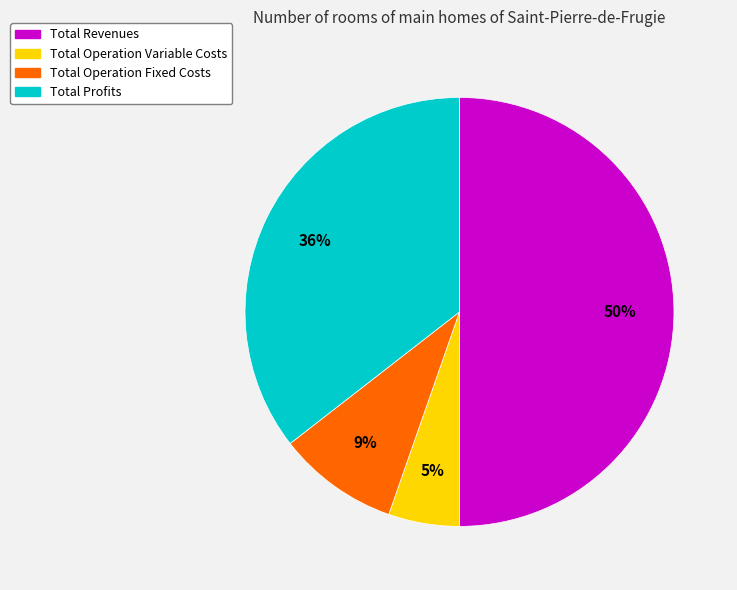

What is the largest slice in the pie chart?

Total Revenues